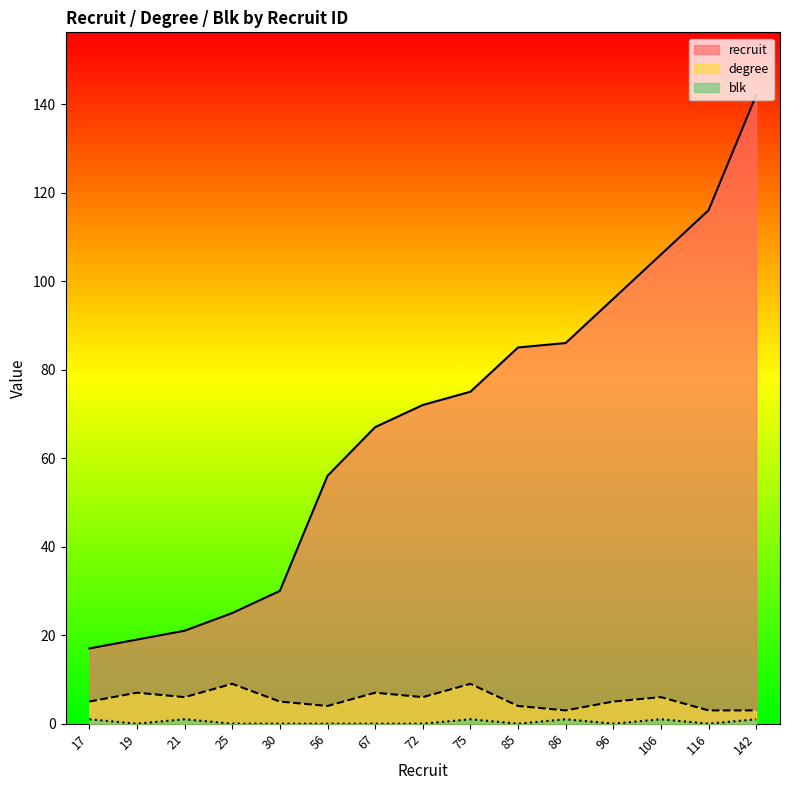

What is the sum of all blk values?

6